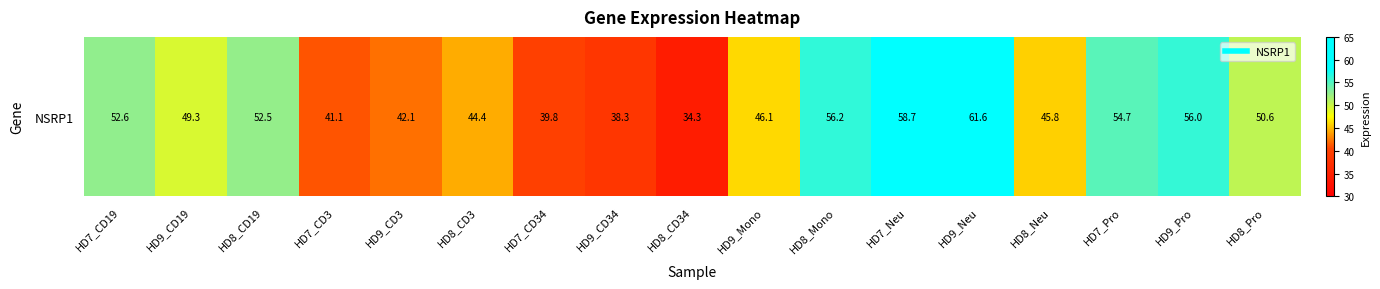

List the labels in order of value, smallest first.

HD8_CD34, HD9_CD34, HD7_CD34, HD7_CD3, HD9_CD3, HD8_CD3, HD8_Neu, HD9_Mono, HD9_CD19, HD8_Pro, HD8_CD19, HD7_CD19, HD7_Pro, HD9_Pro, HD8_Mono, HD7_Neu, HD9_Neu